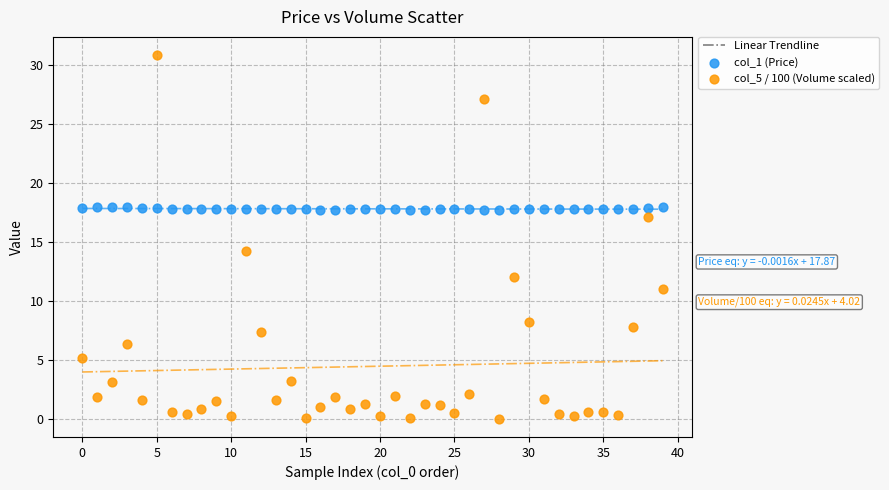

Which series contains the lowest Y value?

col_5 / 100 (Volume scaled)